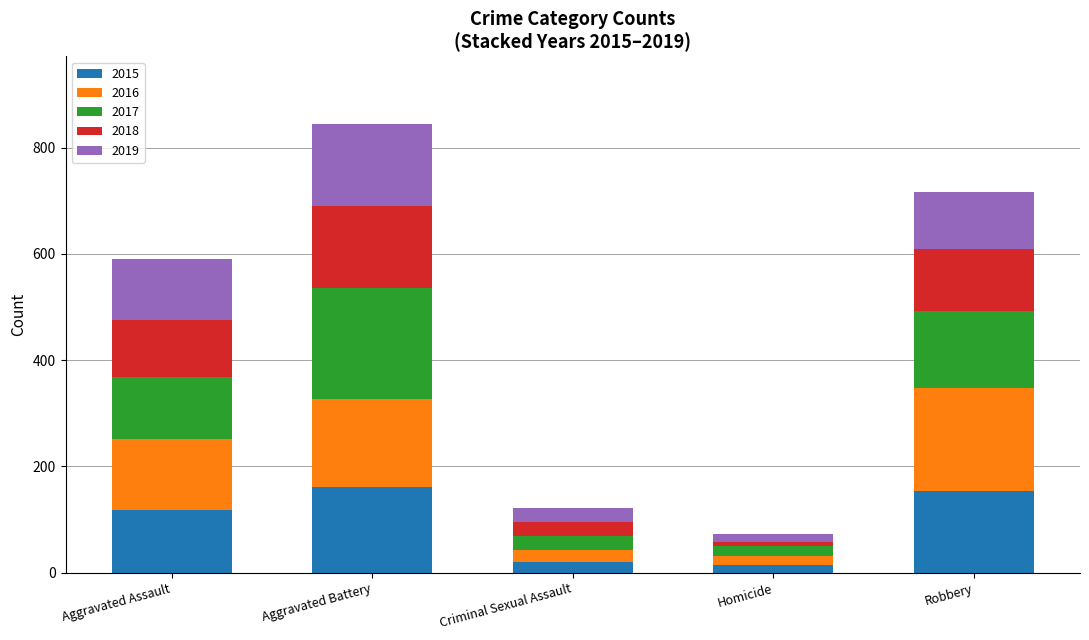

Reading right to left, list the values for the 2015 series.

Robbery=154	Homicide=15	Criminal Sexual Assault=20	Aggravated Battery=161	Aggravated Assault=117